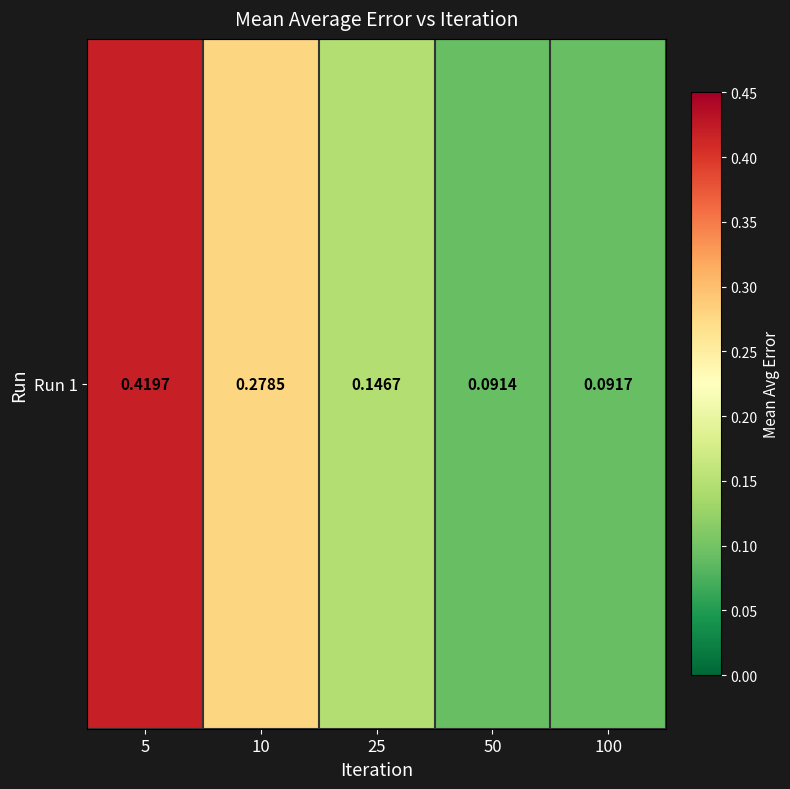

How many series are shown in this chart?

1